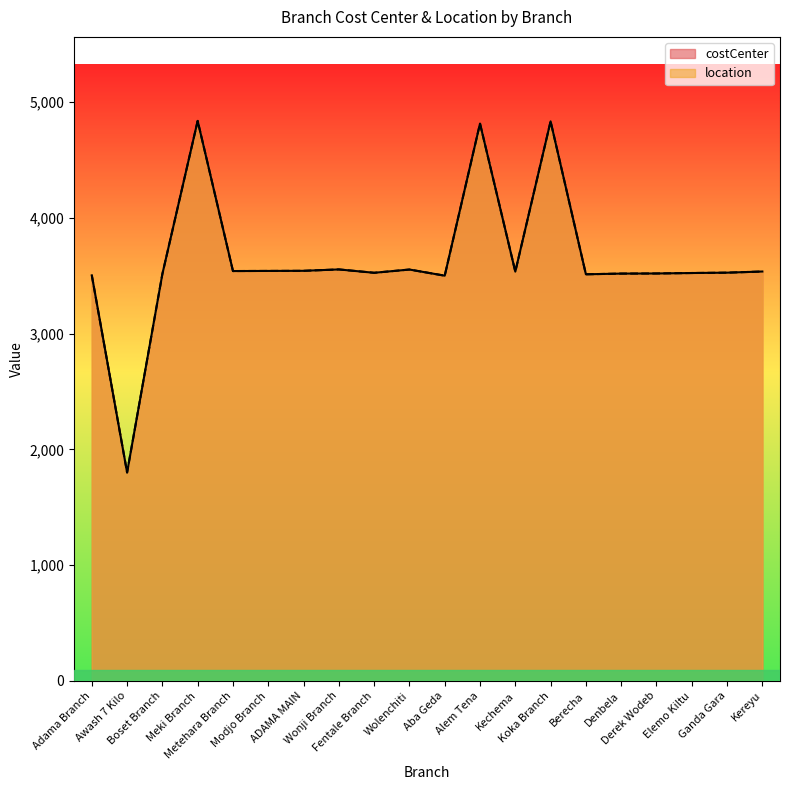

What is the value of the costCenter point at the 10th from the left?

3553